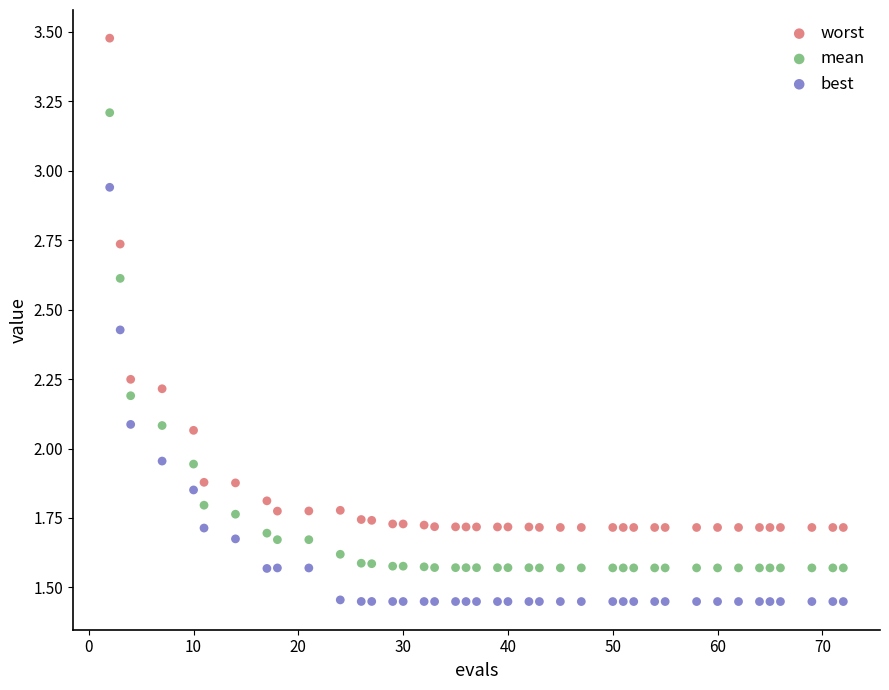

Across all data points, what is the range of X values (max minus min)?

70.0